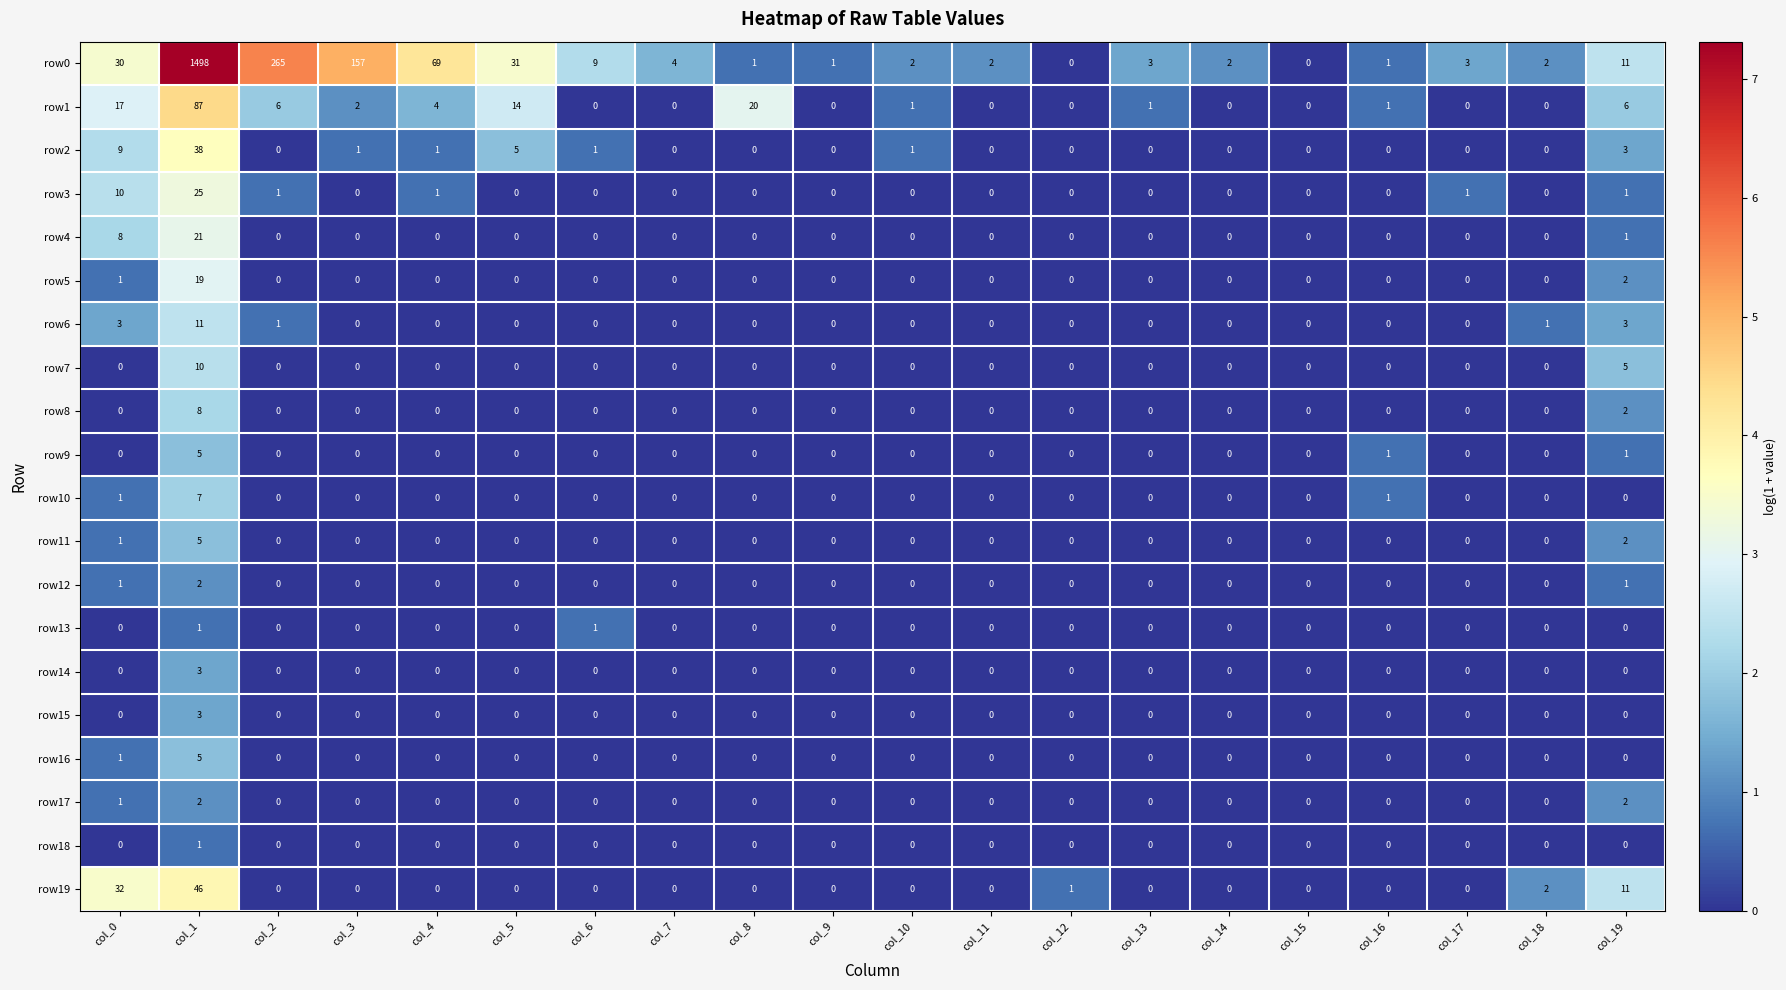

What is the spread (max minus min) of values at col_9?

1